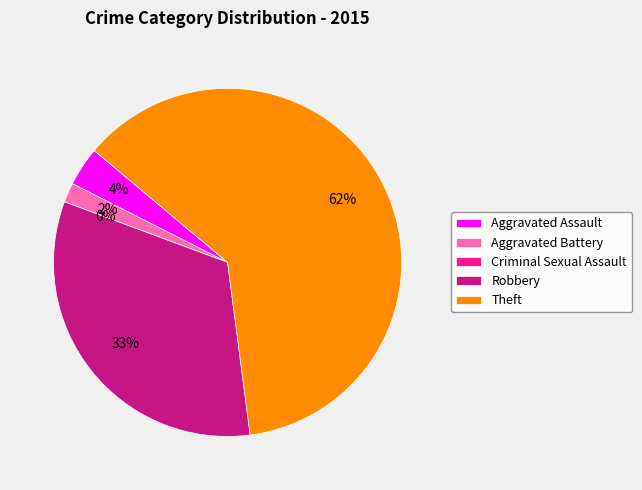

What percentage is NOT represented by Aggravated Battery?

98.2%